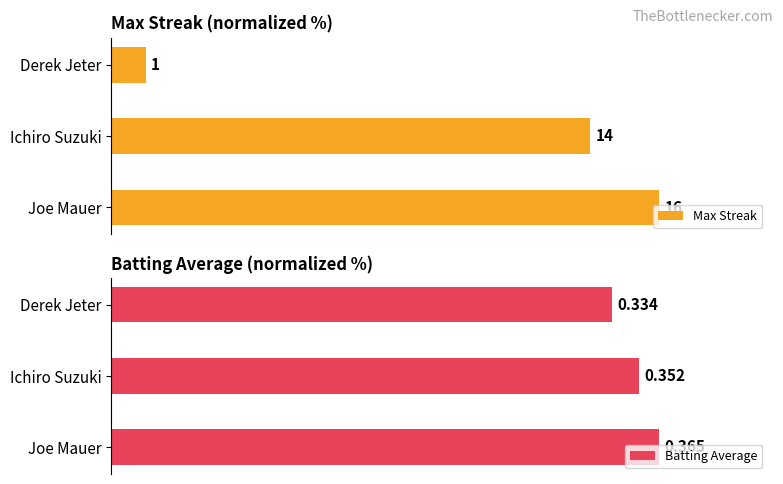

The value of Batting Average at Joe Mauer is 176.2. True or false?

False